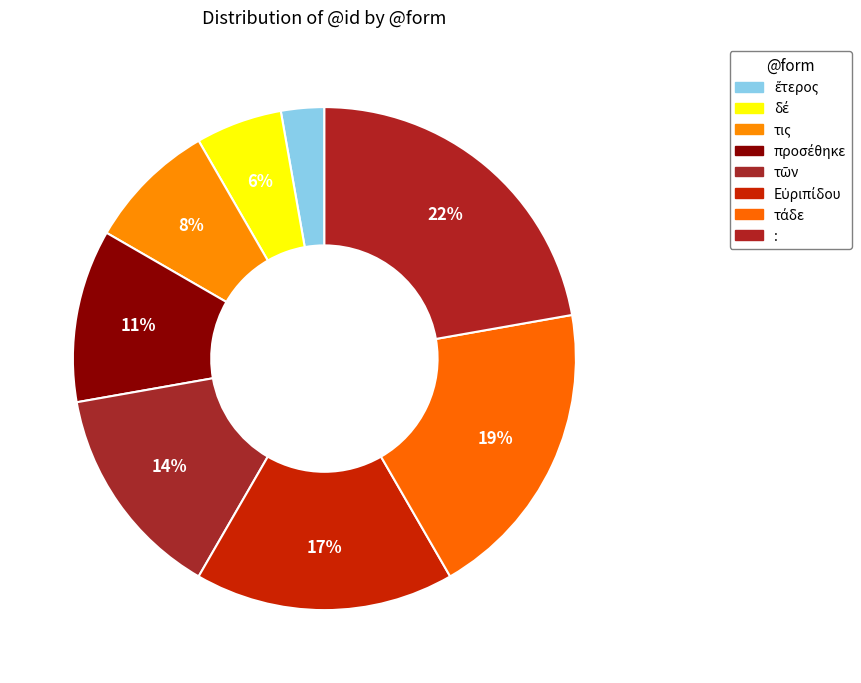

Rank the categories by value from lowest to highest.

ἕτερος, δέ, τις, προσέθηκε, τῶν, Εὐριπίδου, τάδε, :